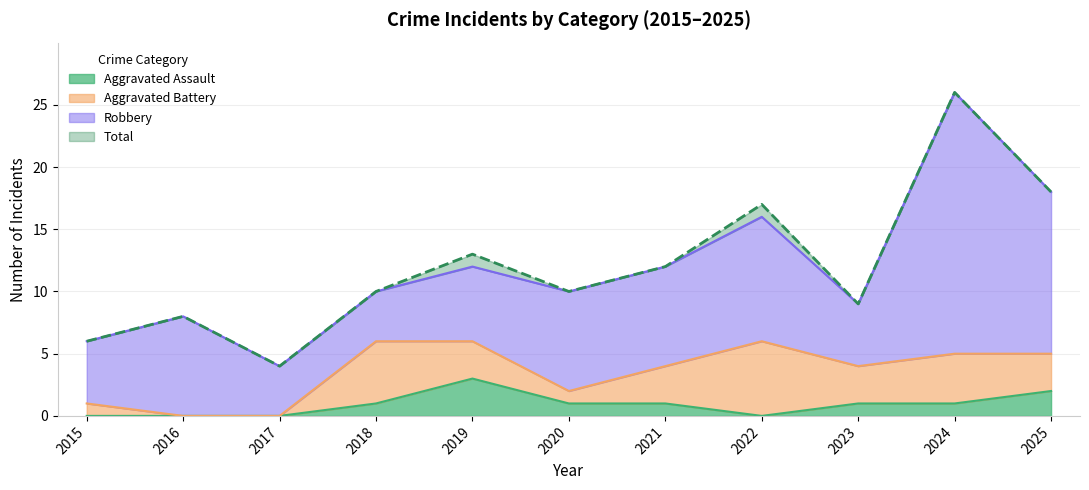

True or false: Aggravated Assault has a value of -1 at 2017.

False